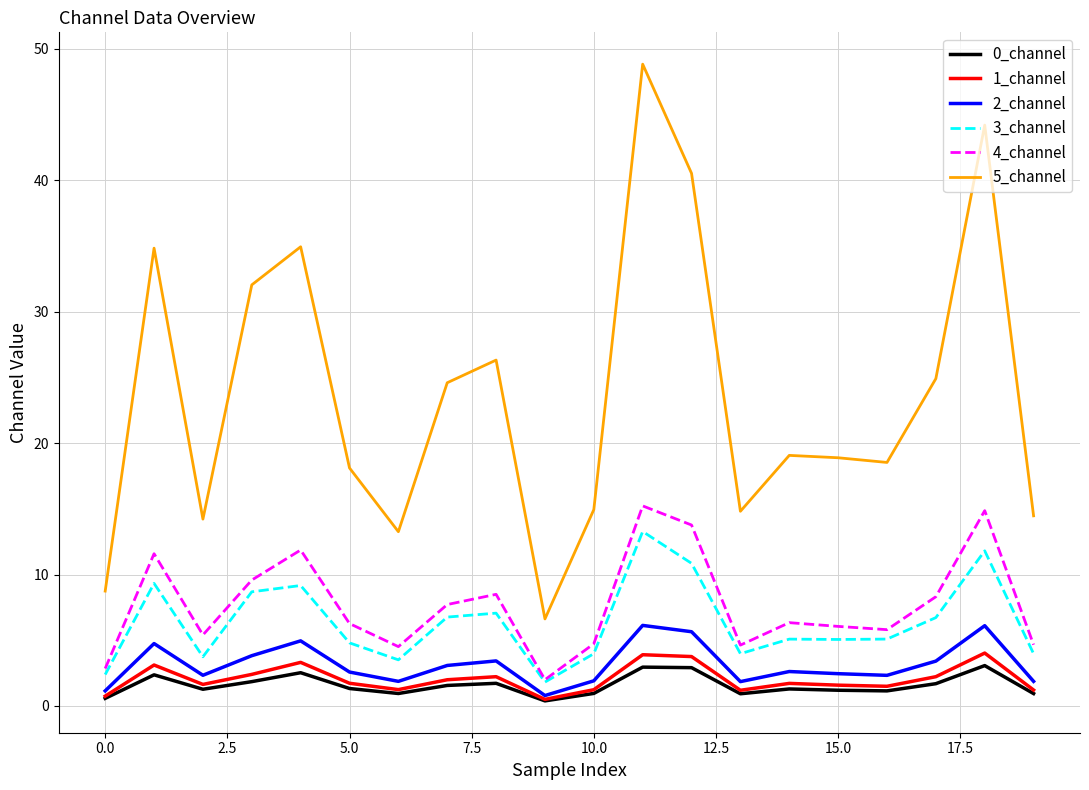

True or false: 5_channel and 0_channel cross at least once.

False